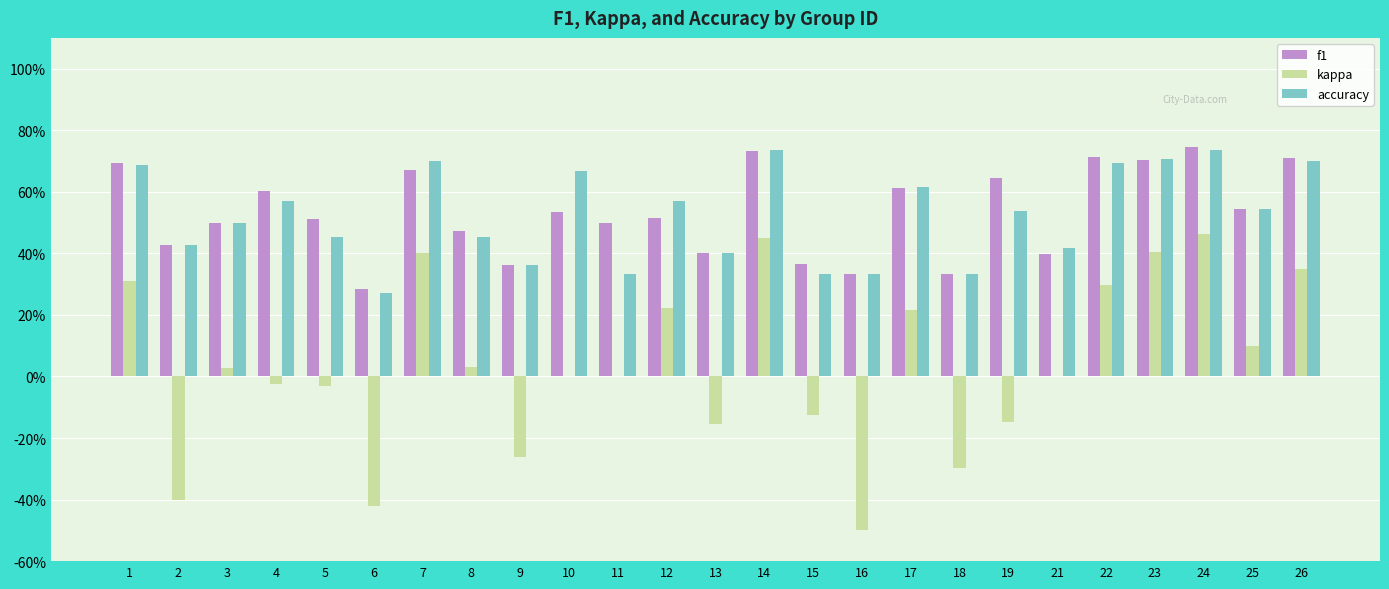

What is the sum of the accuracy values at 12 and 6?

0.8